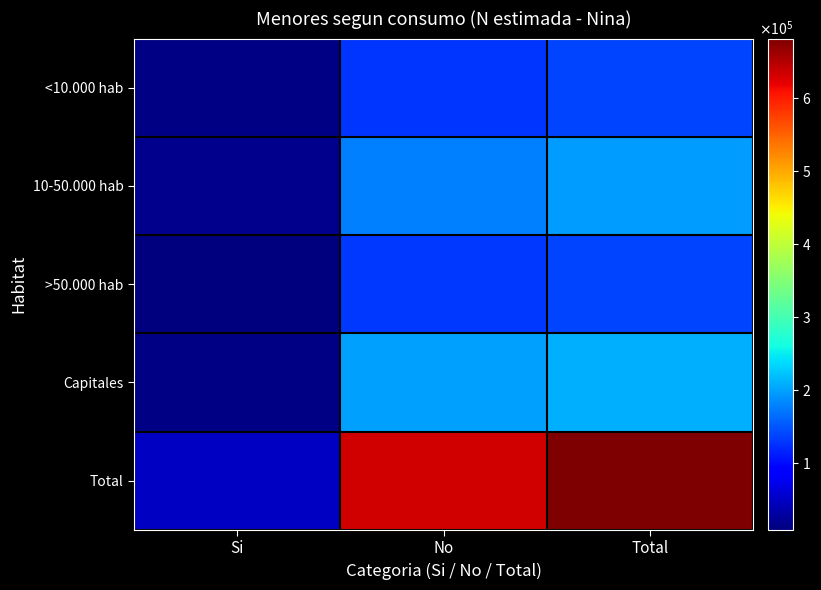

At which category is the sum across all series the highest?

Total